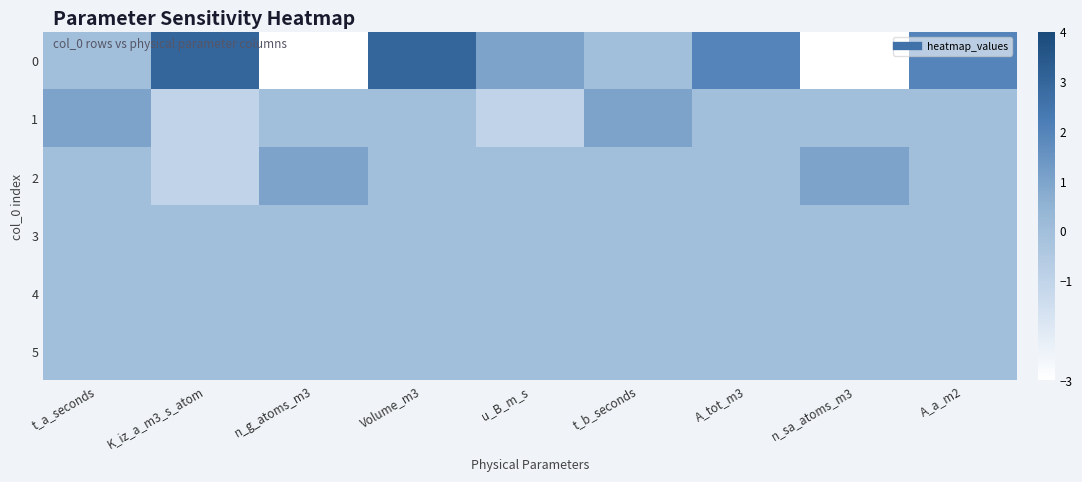

Rank the series by their maximum value, from lowest to highest.

3, 4, 5, 1, 2, 0